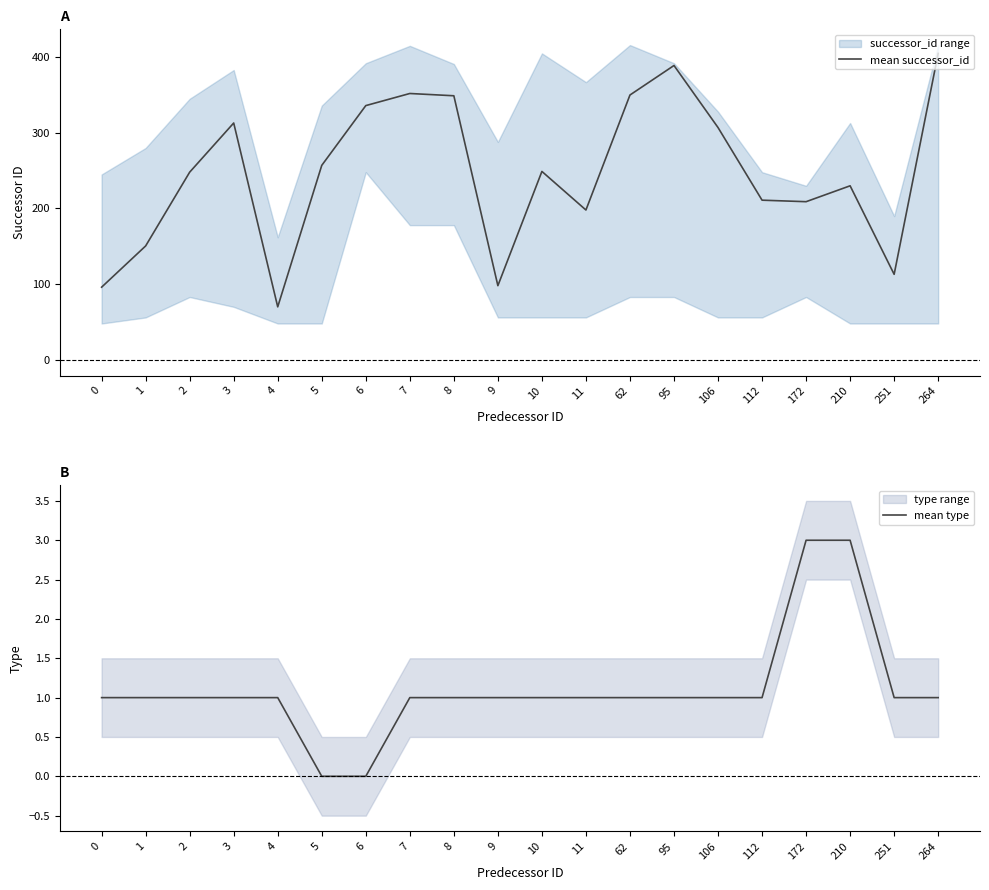

In mean successor_id, how many points are lower than both neighbors (excluding endpoints)?

5